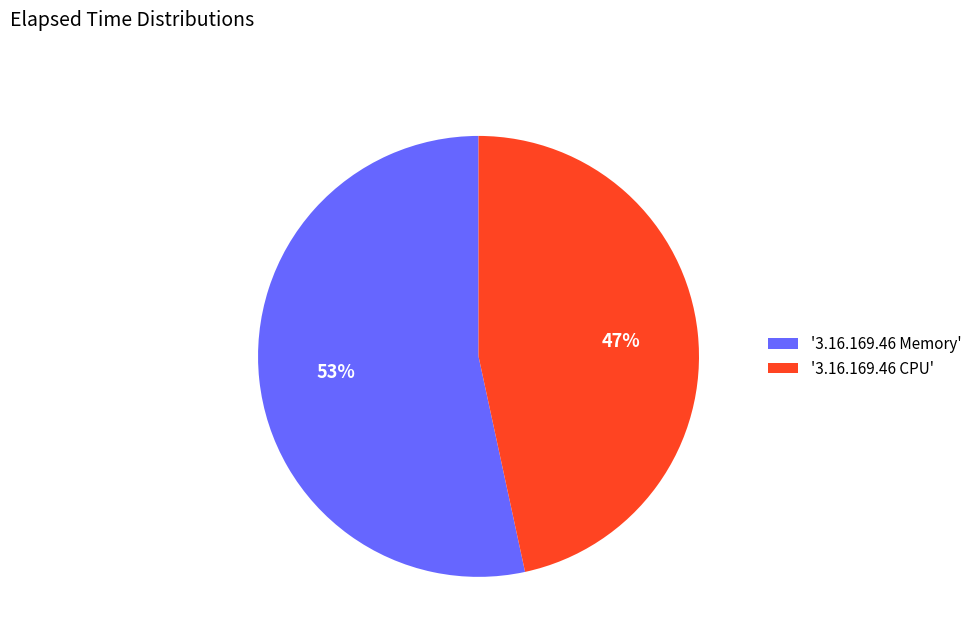

Is it true that '3.16.169.46 Memory' is 64% of the pie?

False